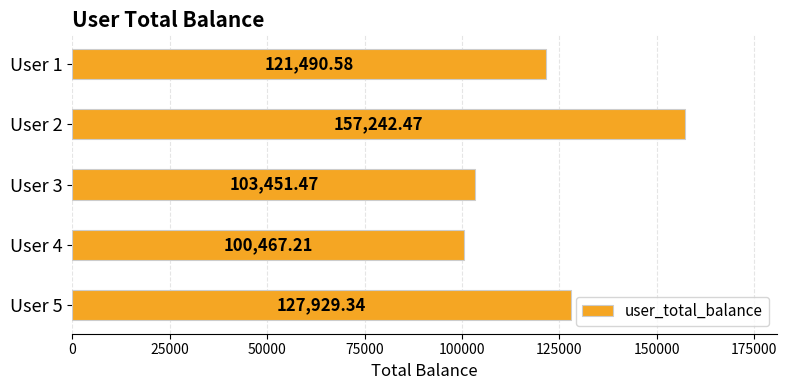

Rank the categories by value from lowest to highest.

User 4, User 3, User 1, User 5, User 2